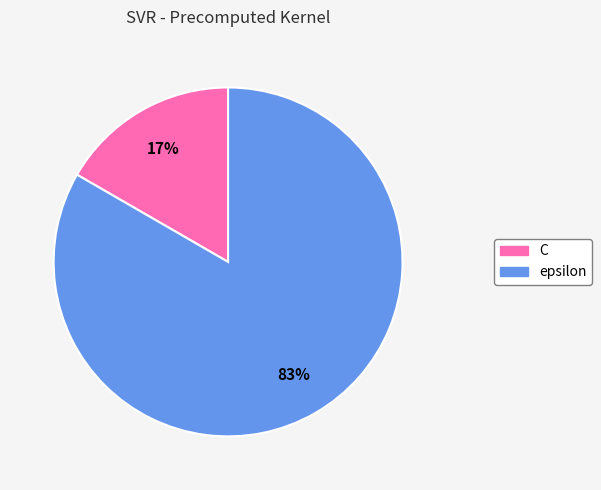

Do epsilon and C together represent more than half of the pie?

Yes